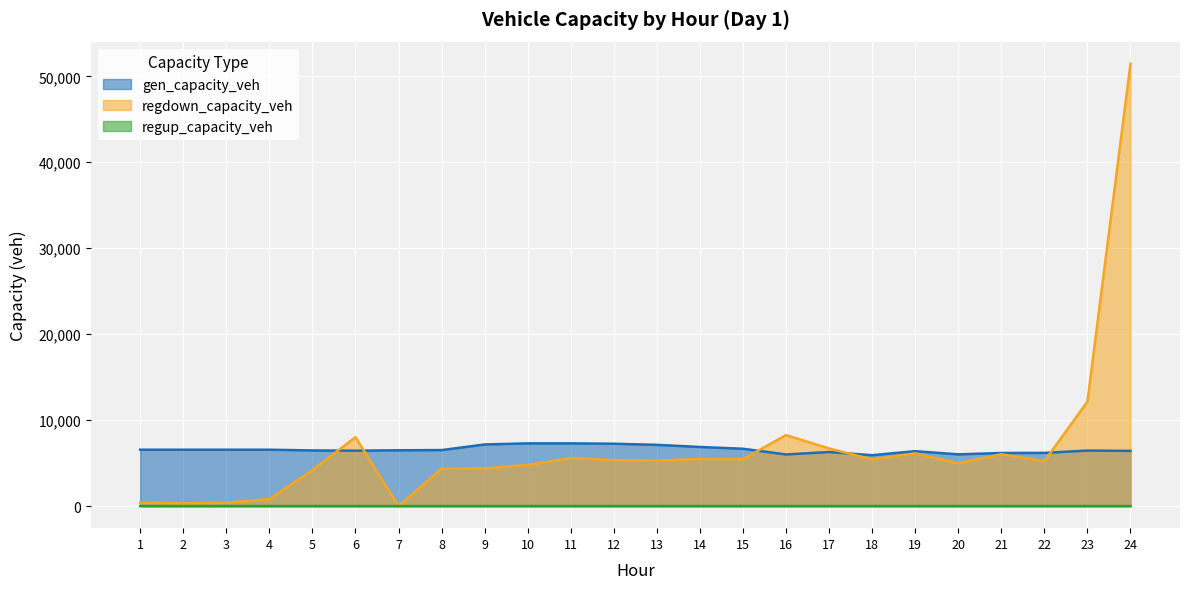

Which label corresponds to the largest value in the chart?

24